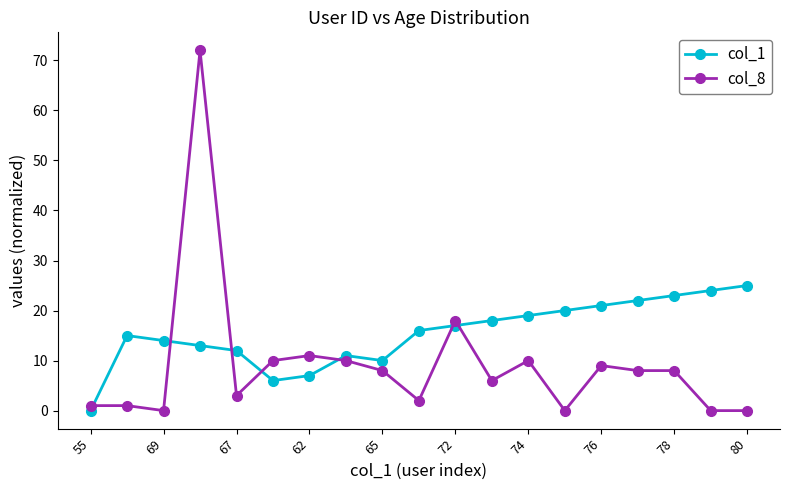

True or false: col_8 has more than 2 points higher than both neighbors.

True